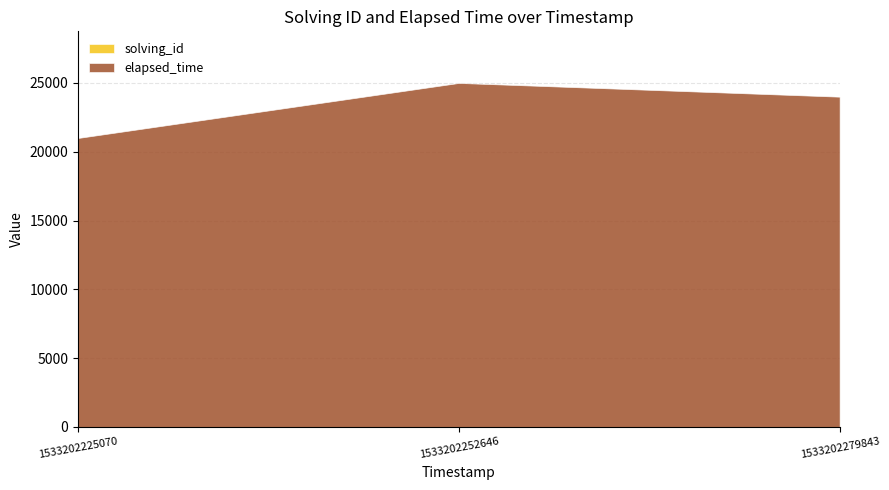

Count the number of data series in this chart.

2